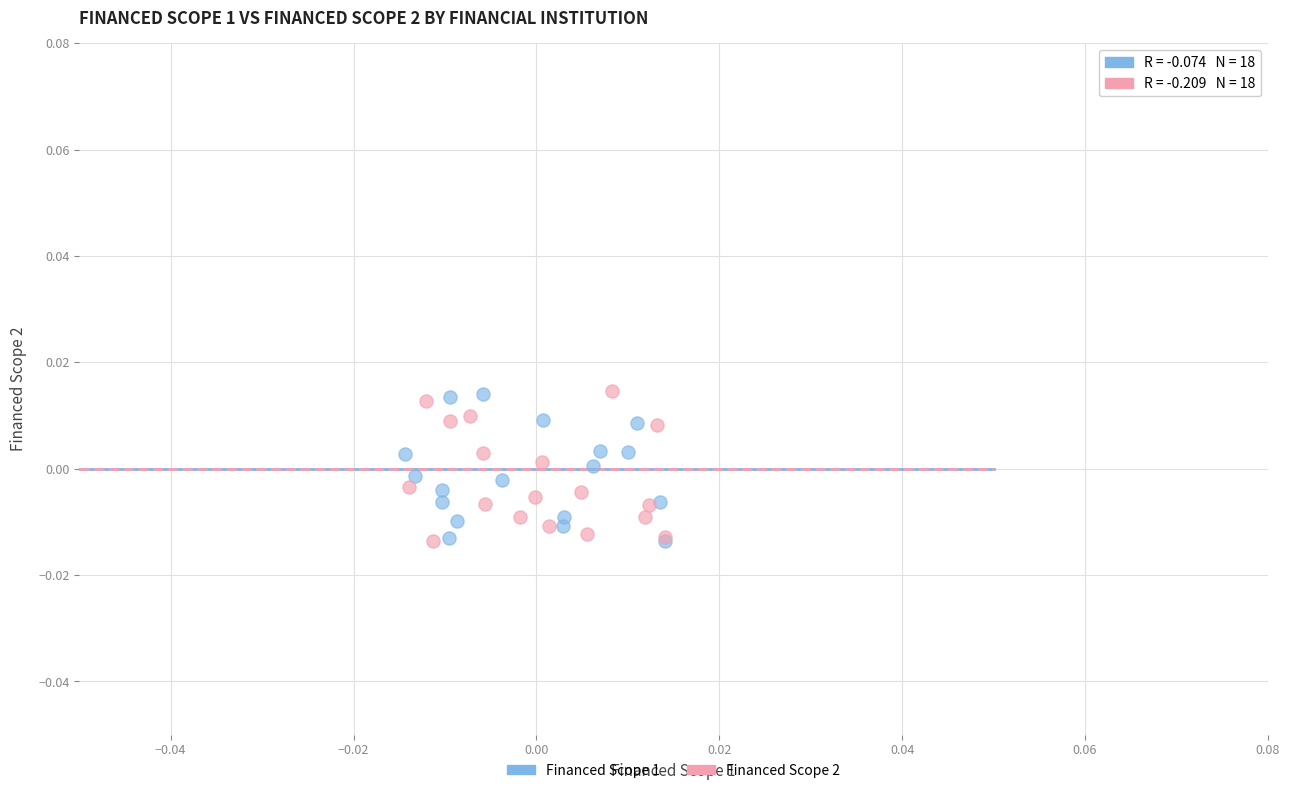

What are all the series names shown in the legend?

Financed Scope 1, Financed Scope 2